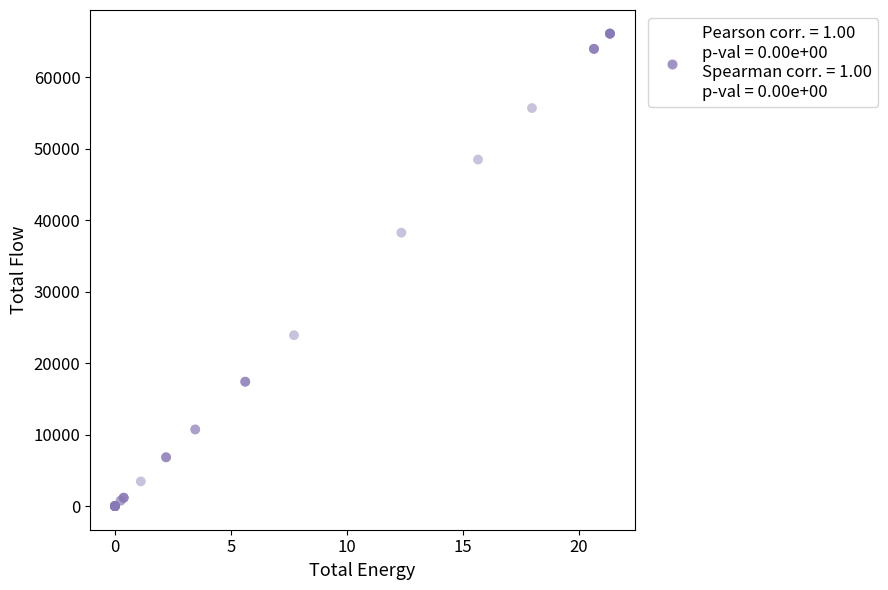

What Y value in the scatter plot is closest to 33035?

38235.1